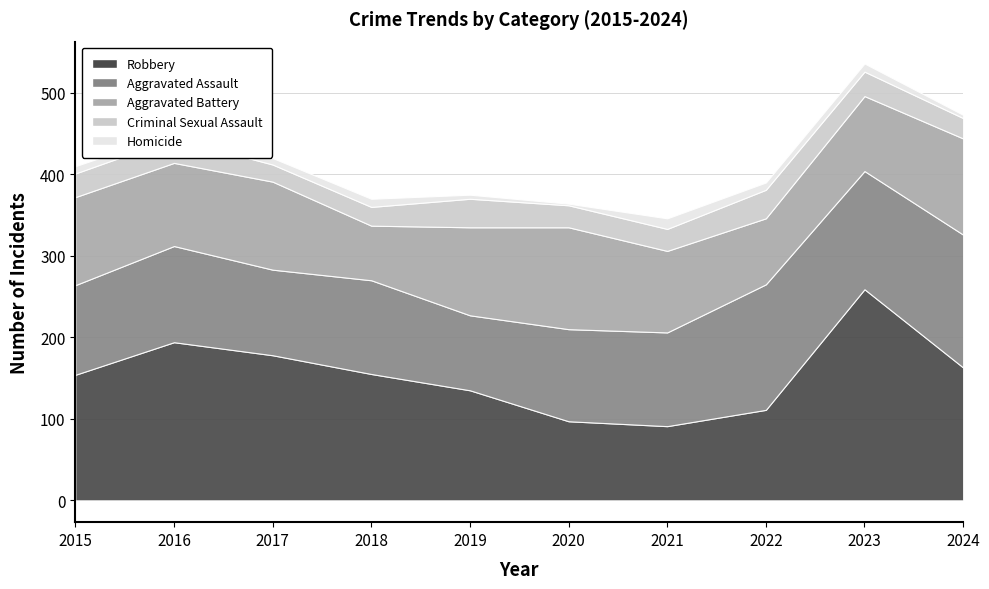

Between 2020 and 2023, which series saw the biggest shift?

Robbery